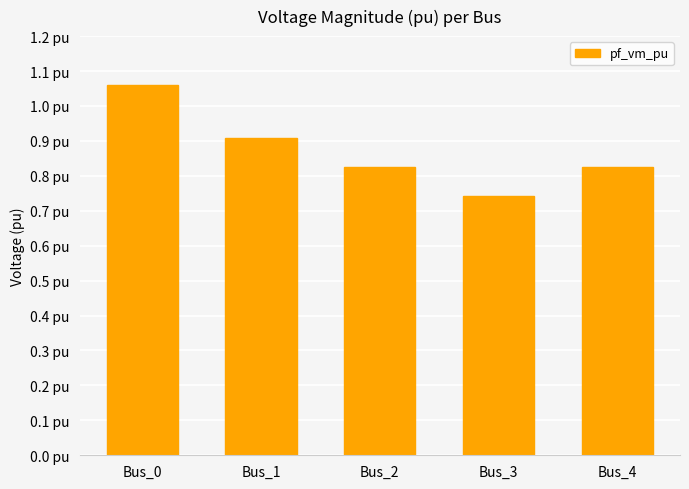

What is the minimum value shown in the chart?

0.7